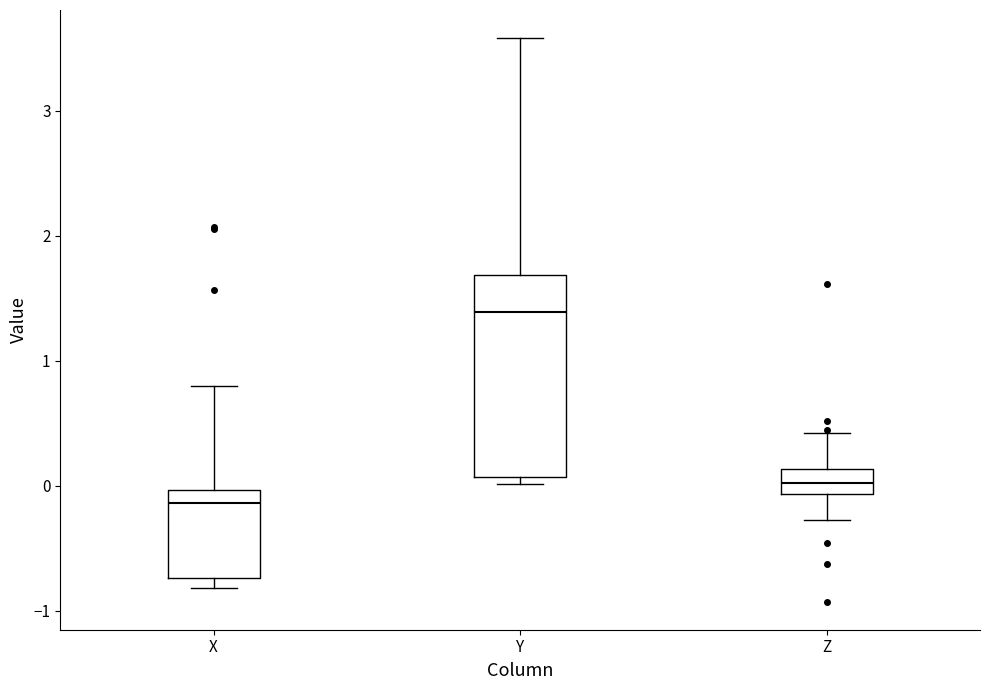

Comparing the boxes themselves (not the whiskers), which one is the tallest?

Y